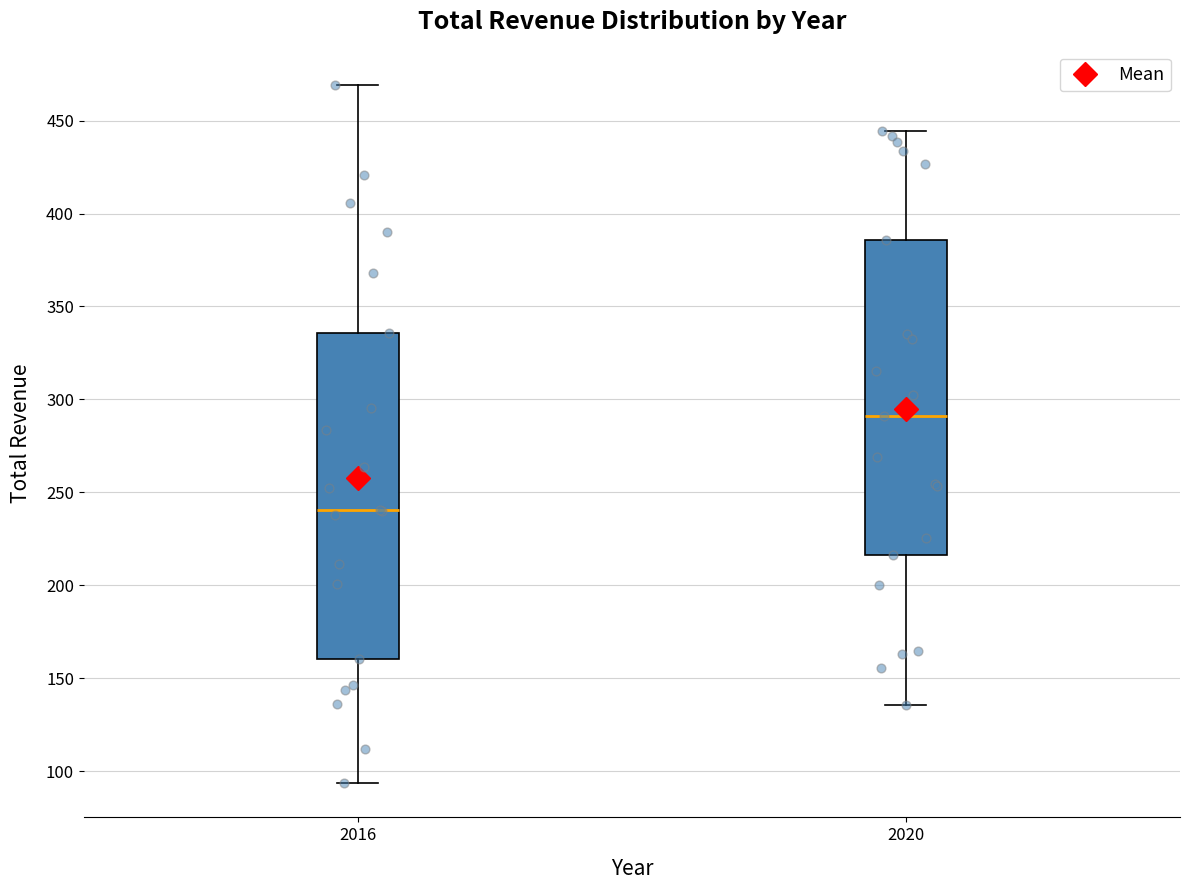

Reading left to right, read every box against the y-axis: the position of its median line, the range the box covers, and the ends of its whiskers. The values are not printed on the chart, so give them approximately, as read against the axis.

2016: median 240, box 160 to 335, whiskers 95 to 470
2020: median 290, box 215 to 385, whiskers 135 to 445